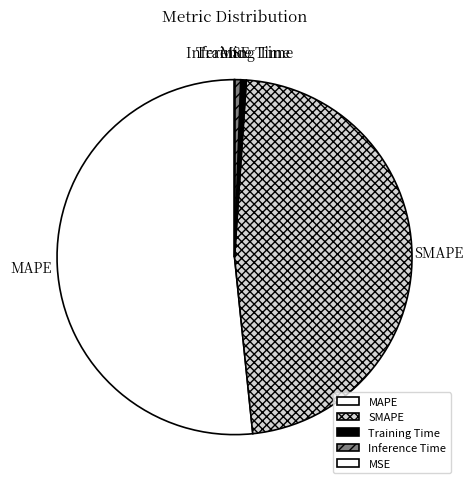

What is the largest slice in the pie chart?

MAPE